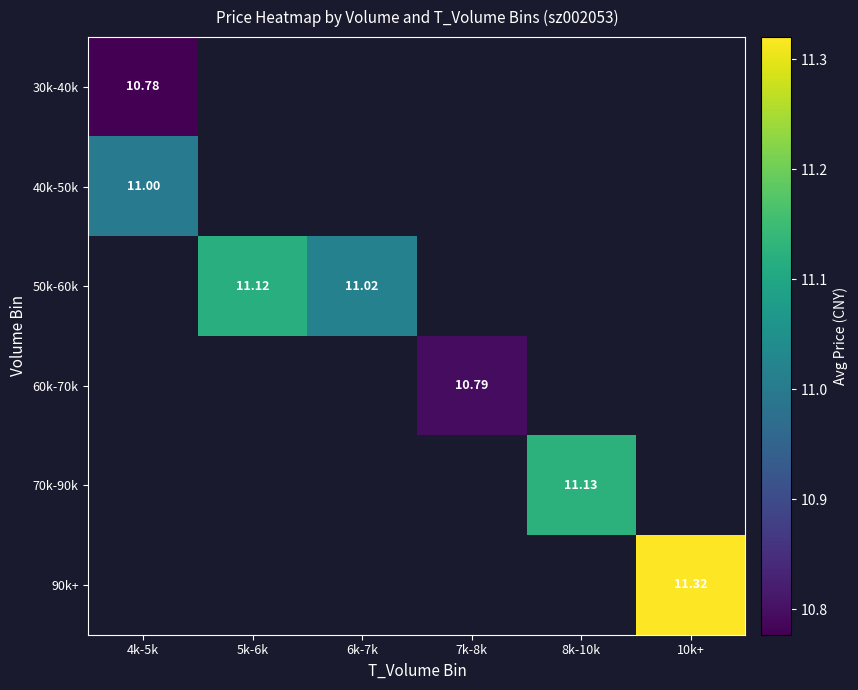

What is the smallest value displayed?

10.8